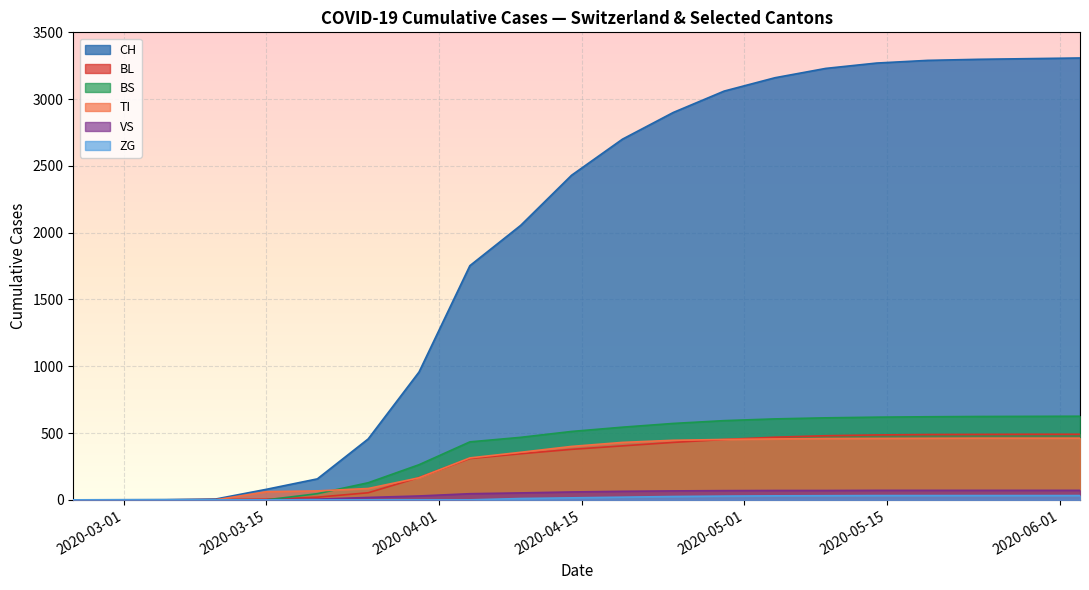

Reading left to right, transcribe all the data shown in this chart.

CH: 0	2	6	79	157	456	957	1753	2055	2430	2700	2900	3060	3160	3230	3270	3290	3298	3303	3308
BS: 0	0	0	0	46	128	263	434	468	512	544	572	593	606	614	619	622	624	625	626
TI: 0	0	0	61	67	85	165	314	356	400	430	446	452	456	459	460	461	462	462	462
BL: 0	0	2	5	20	53	167	309	345	378	404	430	452	469	480	486	489	490	491	491
VS: 0	0	0	0	5	18	29	46	52	59	64	67	69	70	70	71	71	71	71	71
ZG: 0	0	0	0	0	0	0	0	10	15	20	25	28	30	31	32	32	32	32	32